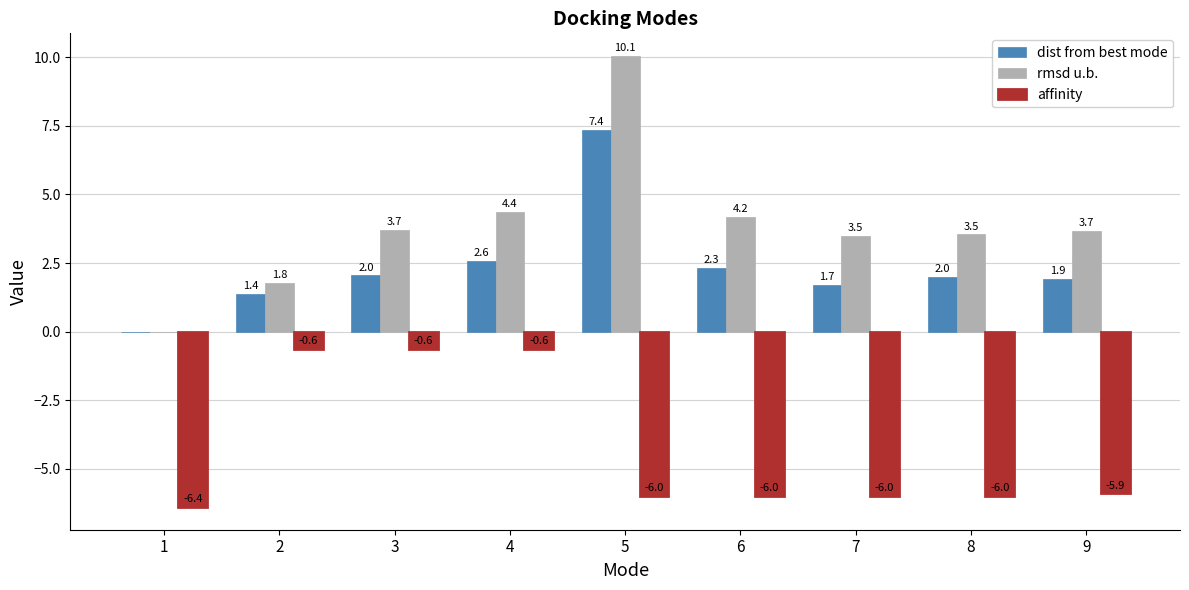

How many groups of bars are there?

9